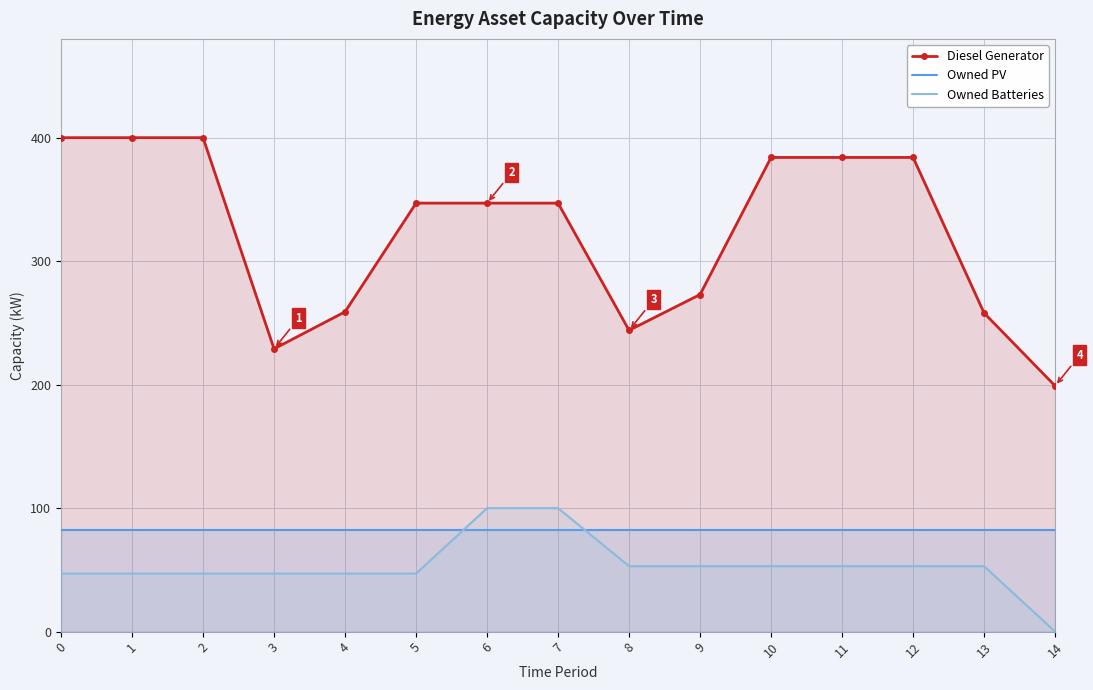

What is the minimum value for Diesel Generator?

199